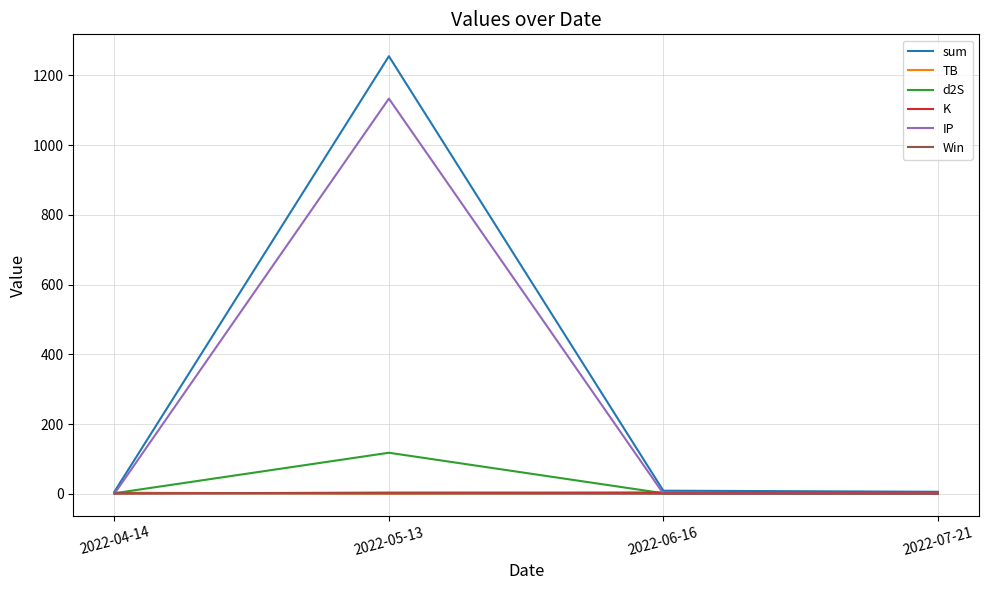

Which category has the highest value in the d2S series?

2022-05-13